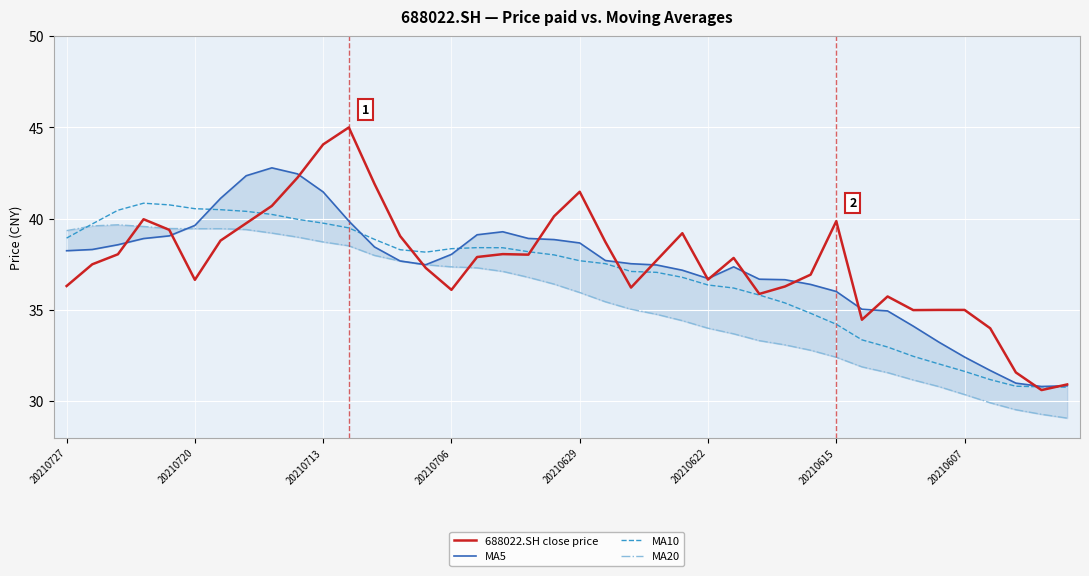

How many lines are shown in the chart?

4